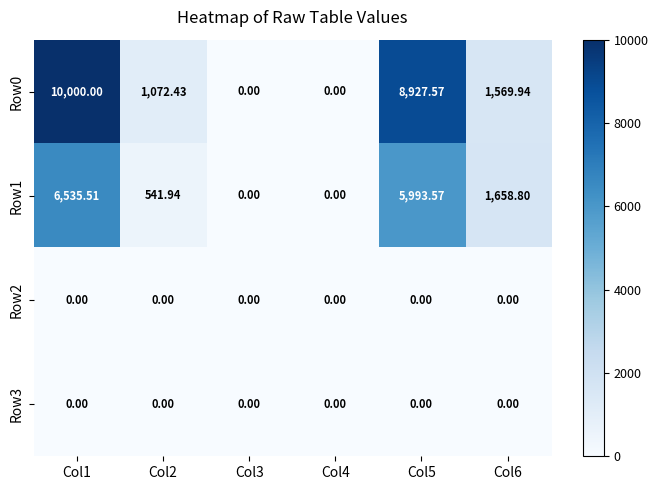

How many data points in Row1 are above 1658?

3